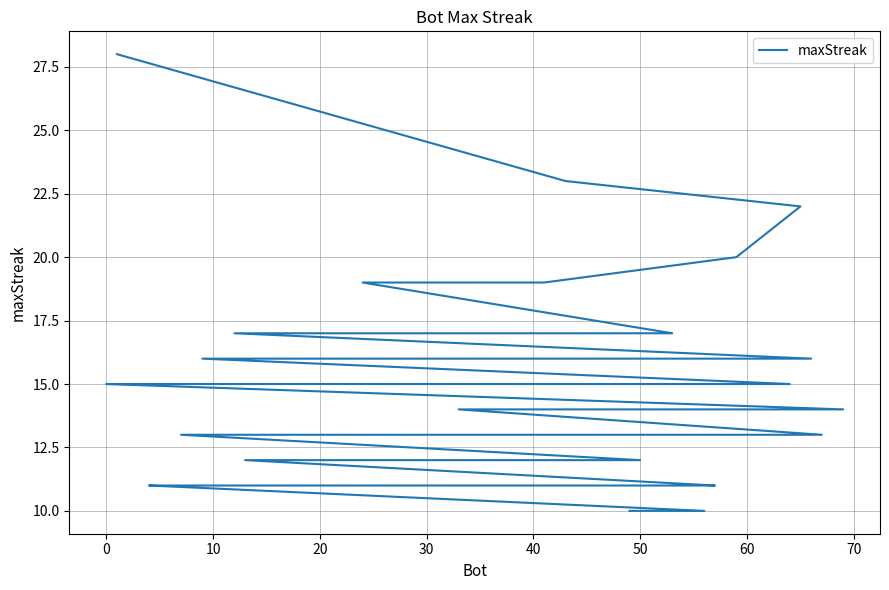

Reading left to right, transcribe all the data shown in this chart.

28	23	22	20	19	19	17	17	17	16	16	16	16	15	15	15	15	15	15	15	15	14	14	14	13	13	13	12	12	12	12	11	11	11	11	11	11	11	10	10